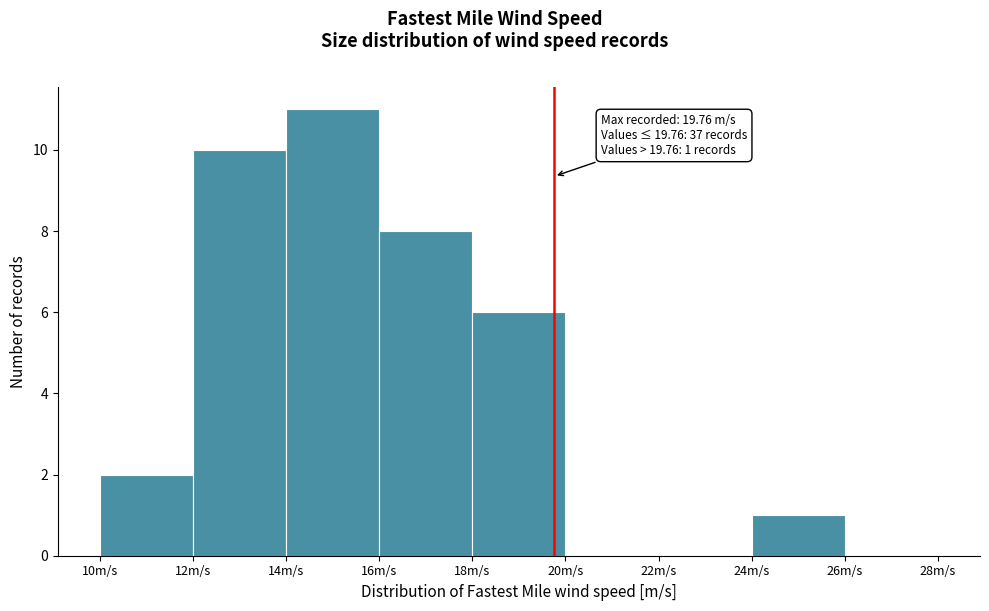

Over which range of the x-axis is the bar tallest?

14 to 16